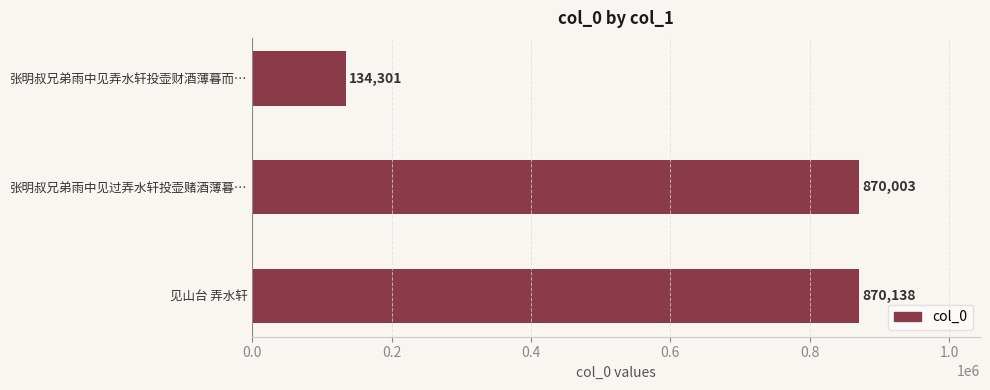

Rank the categories by value from lowest to highest.

张明叔兄弟雨中见弄水轩投壶财酒薄暮而…, 张明叔兄弟雨中见过弄水轩投壶赌酒薄暮…, 见山台 弄水轩